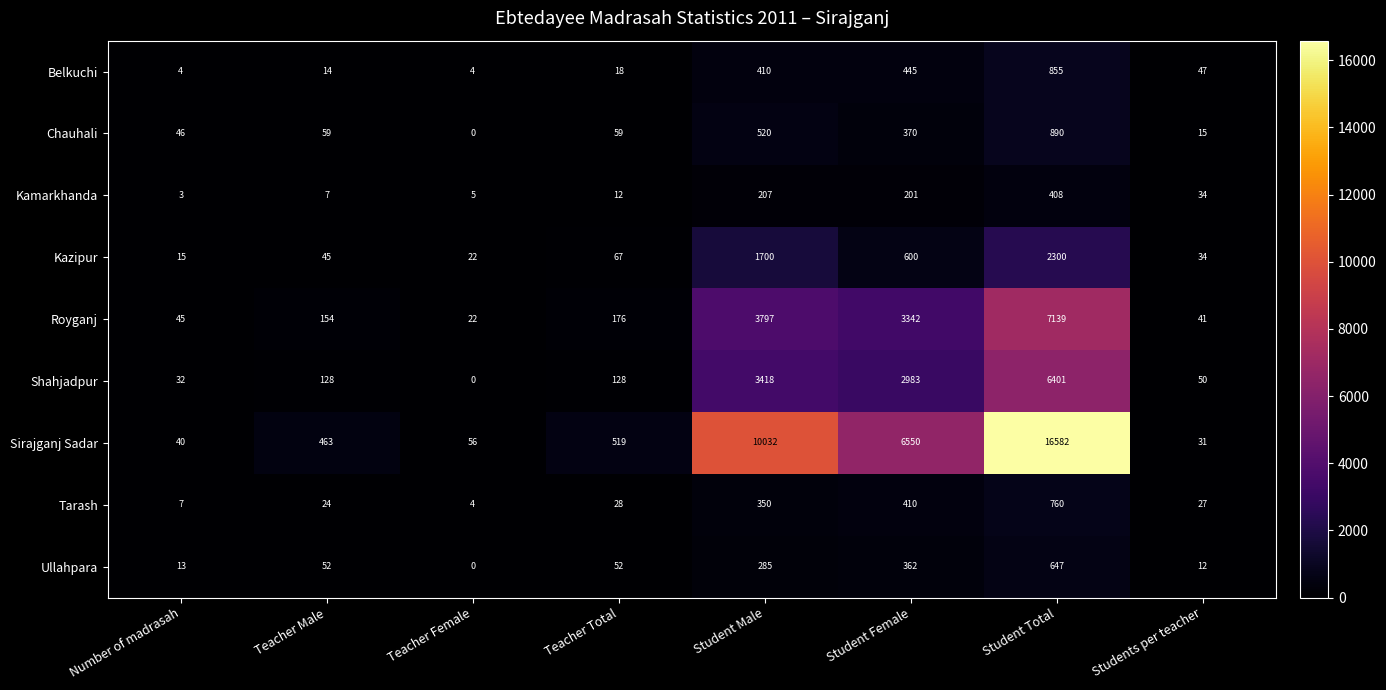

What is the total value across all series at Student Female?

15263